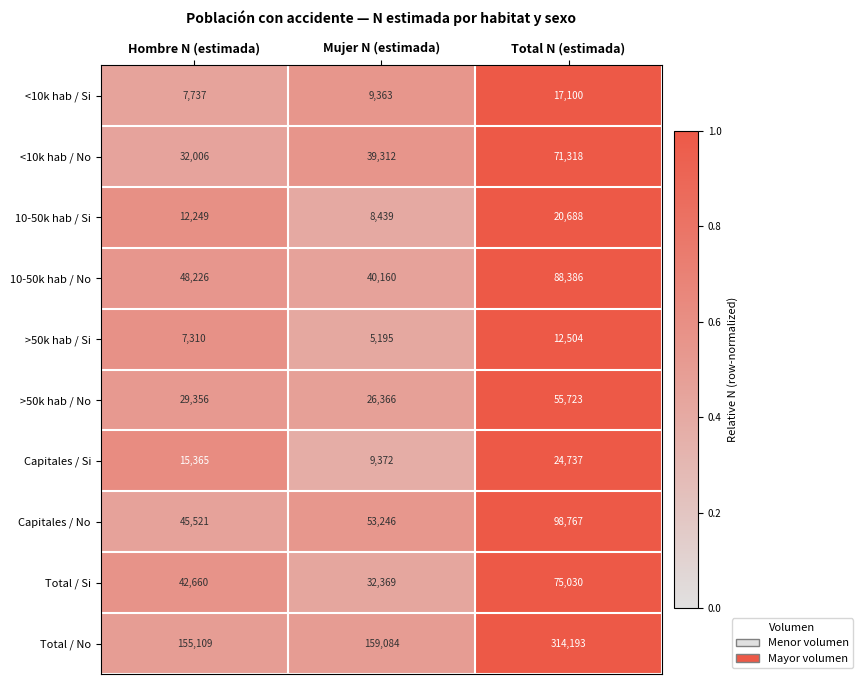

Reading right to left, what are all the values shown in this chart?

<10k hab / Si: Total N (estimada)=17100	Mujer N (estimada)=9363	Hombre N (estimada)=7737
<10k hab / No: Total N (estimada)=71318	Mujer N (estimada)=39312	Hombre N (estimada)=32006
10-50k hab / Si: Total N (estimada)=20688	Mujer N (estimada)=8439	Hombre N (estimada)=12249
10-50k hab / No: Total N (estimada)=88386	Mujer N (estimada)=40160	Hombre N (estimada)=48226
>50k hab / Si: Total N (estimada)=12504	Mujer N (estimada)=5195	Hombre N (estimada)=7310
>50k hab / No: Total N (estimada)=55723	Mujer N (estimada)=26366	Hombre N (estimada)=29356
Capitales / Si: Total N (estimada)=24737	Mujer N (estimada)=9372	Hombre N (estimada)=15365
Capitales / No: Total N (estimada)=98767	Mujer N (estimada)=53246	Hombre N (estimada)=45521
Total / Si: Total N (estimada)=75030	Mujer N (estimada)=32369	Hombre N (estimada)=42660
Total / No: Total N (estimada)=314193	Mujer N (estimada)=159084	Hombre N (estimada)=155109